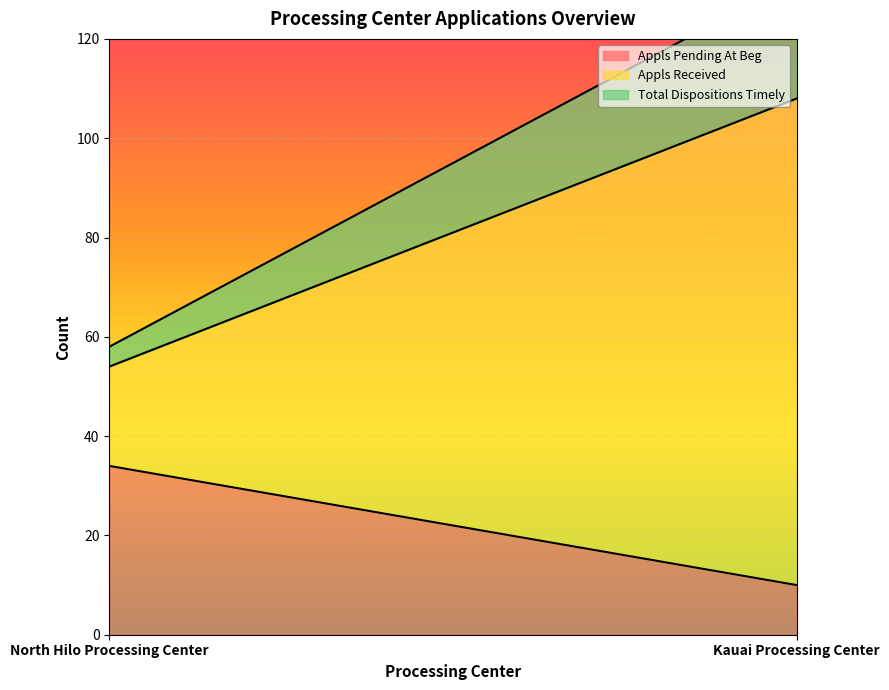

What is the total value across all series at Kauai Processing Center?

132